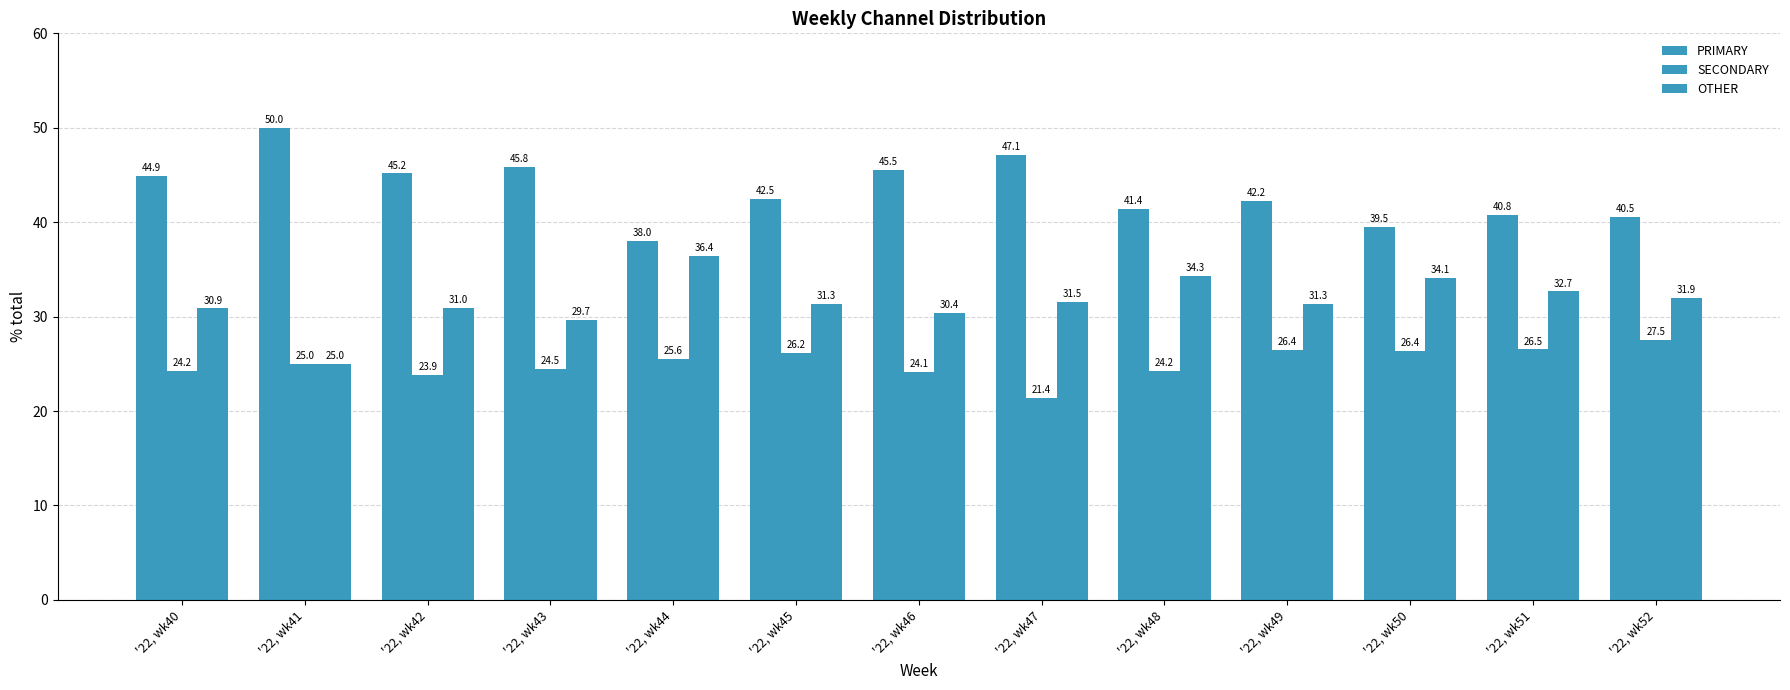

How many values in the PRIMARY series are below 42?

5